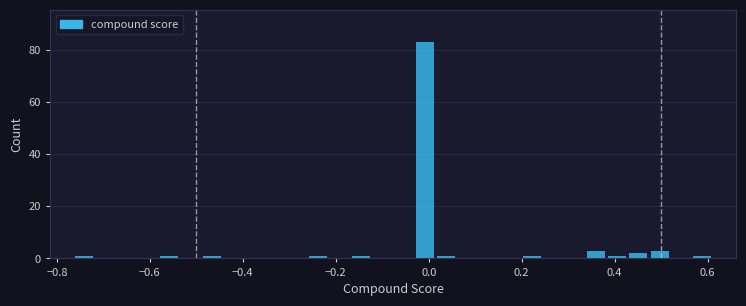

Around what value on the x-axis is the tallest bar? Give the approximate position of its centre, as read against the axis.

0.00